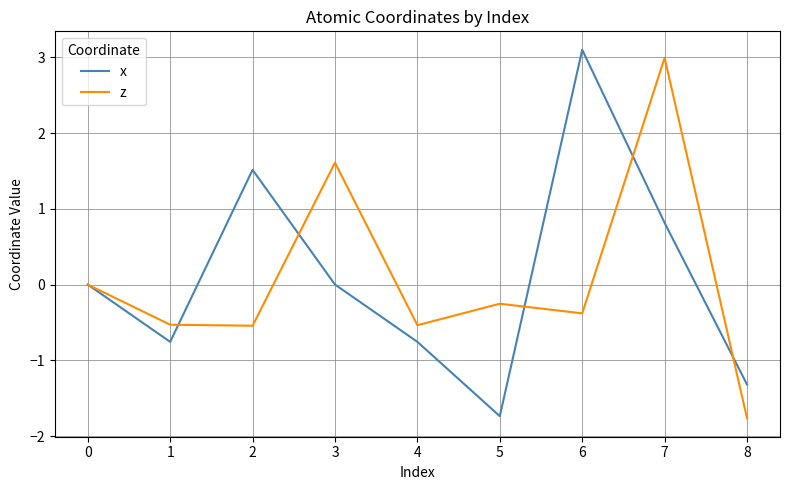

Rank the series at 6 from lowest to highest value.

z, x